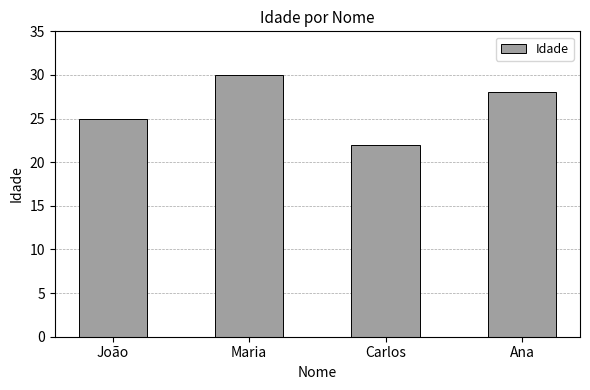

What is the change in value from Maria to Carlos?

-8